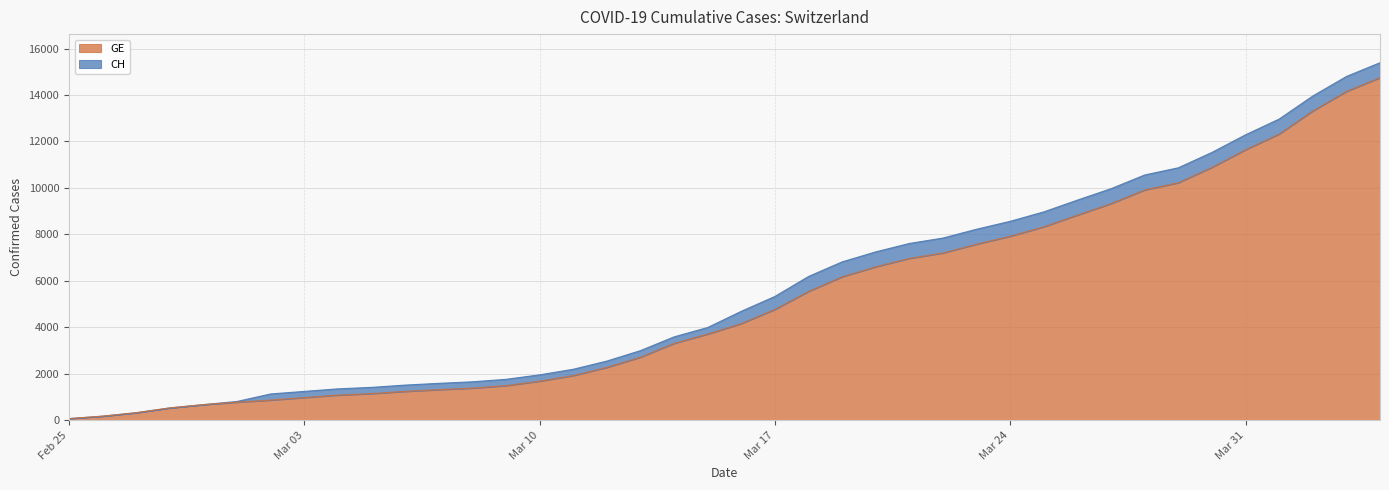

Rank the series by their average value, from lowest to highest.

GE, CH